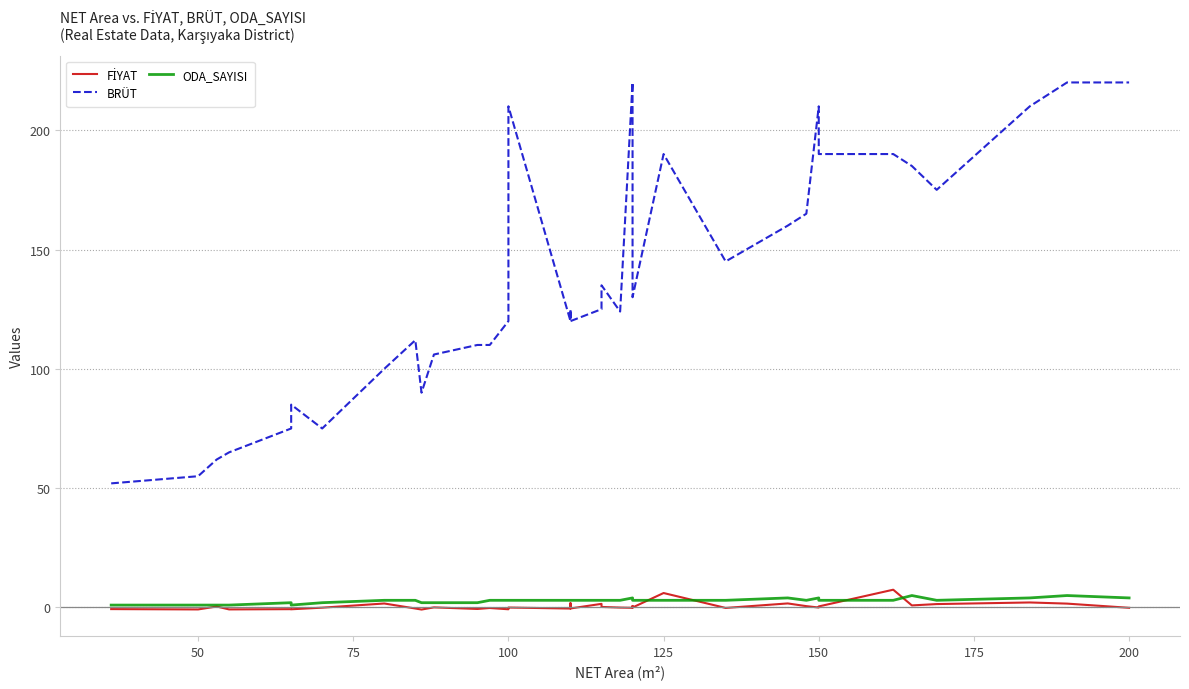

Is this an area chart (filled region under the line)?

No